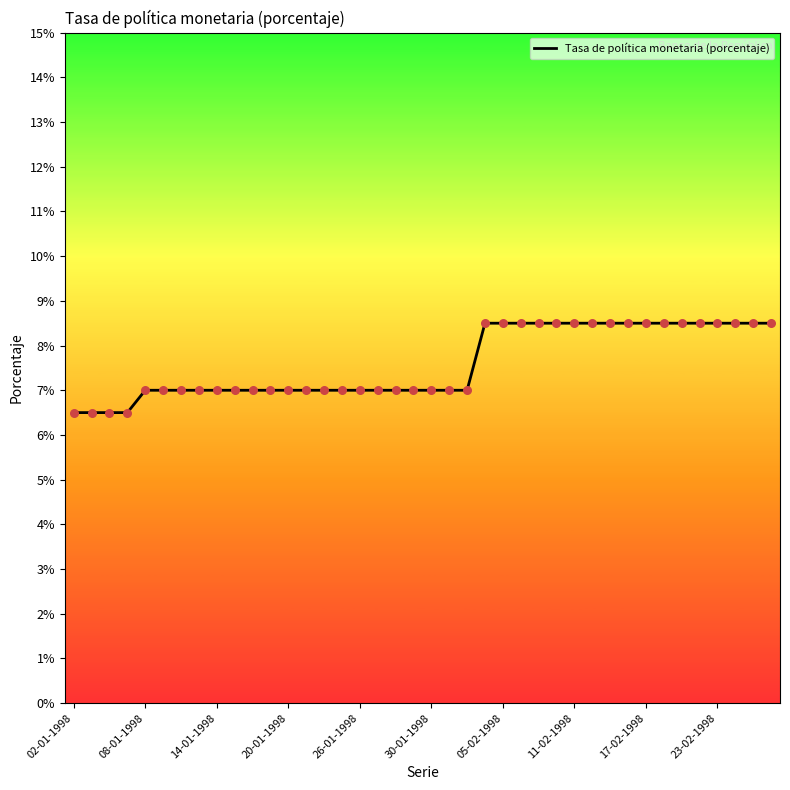

What is the greatest value displayed?

8.5